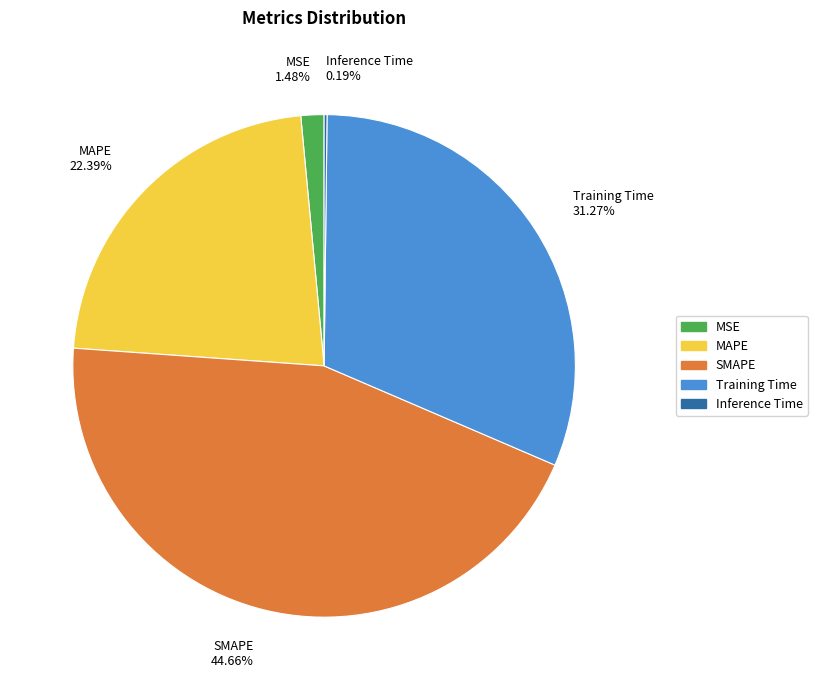

True or false: MAPE accounts for 31% of the total.

False